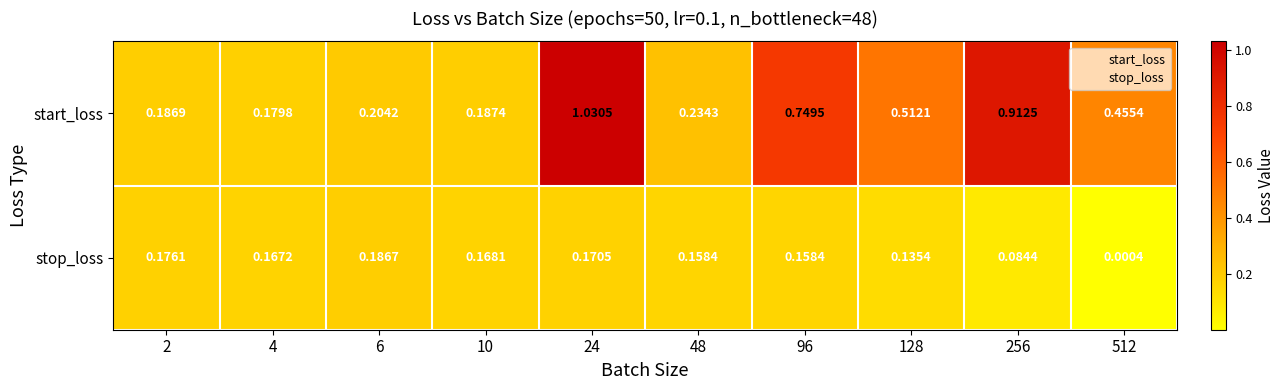

Which series changed the most between 4 and 256?

start_loss